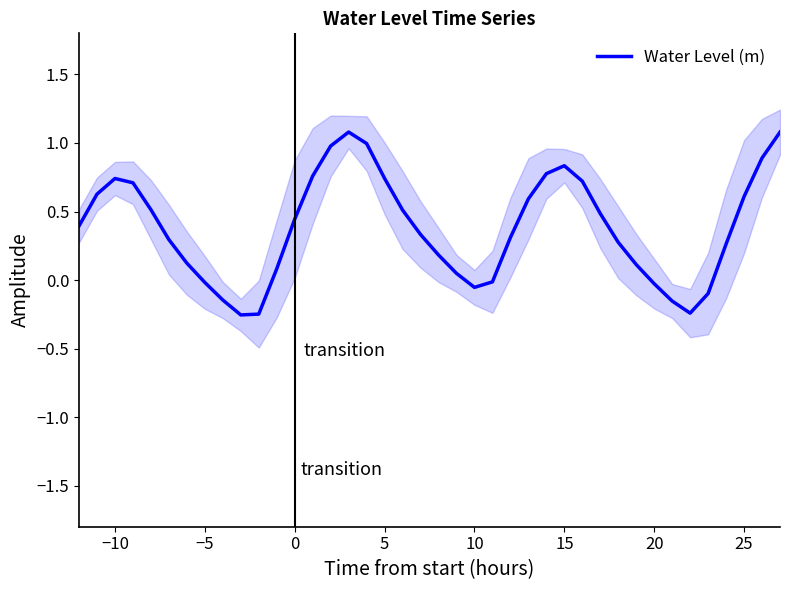

What is the greatest value displayed?

1.1